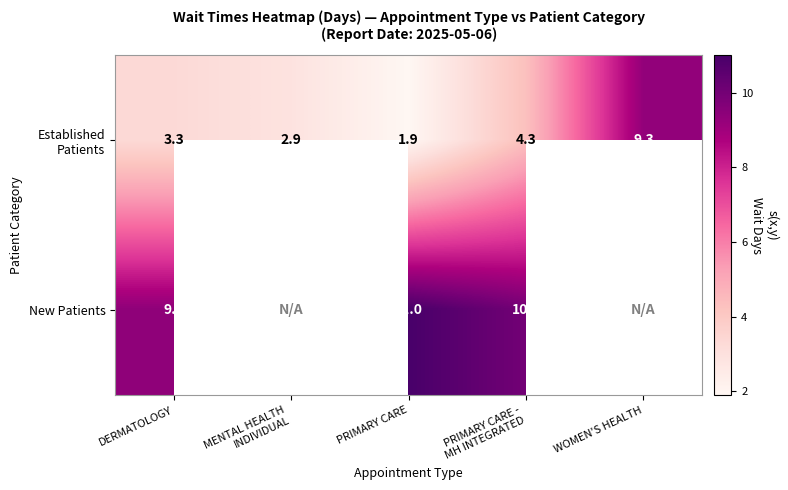

The New Patients series shows 11.0 at PRIMARY CARE. True or false?

True